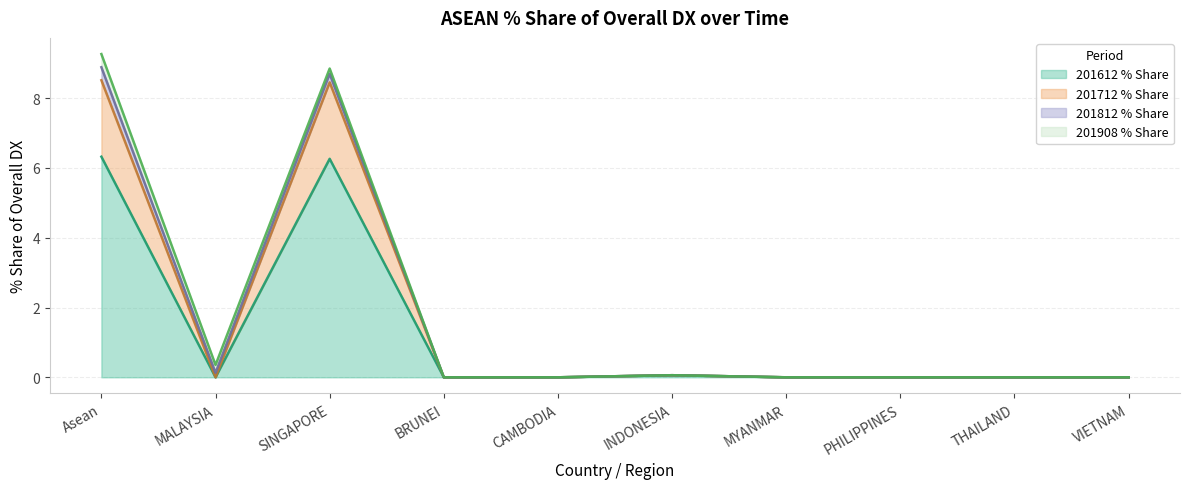

Is the value of 201612_% Share of overall DX at MYANMAR greater than the value of 201712_% Share of overall DX at INDONESIA?

No